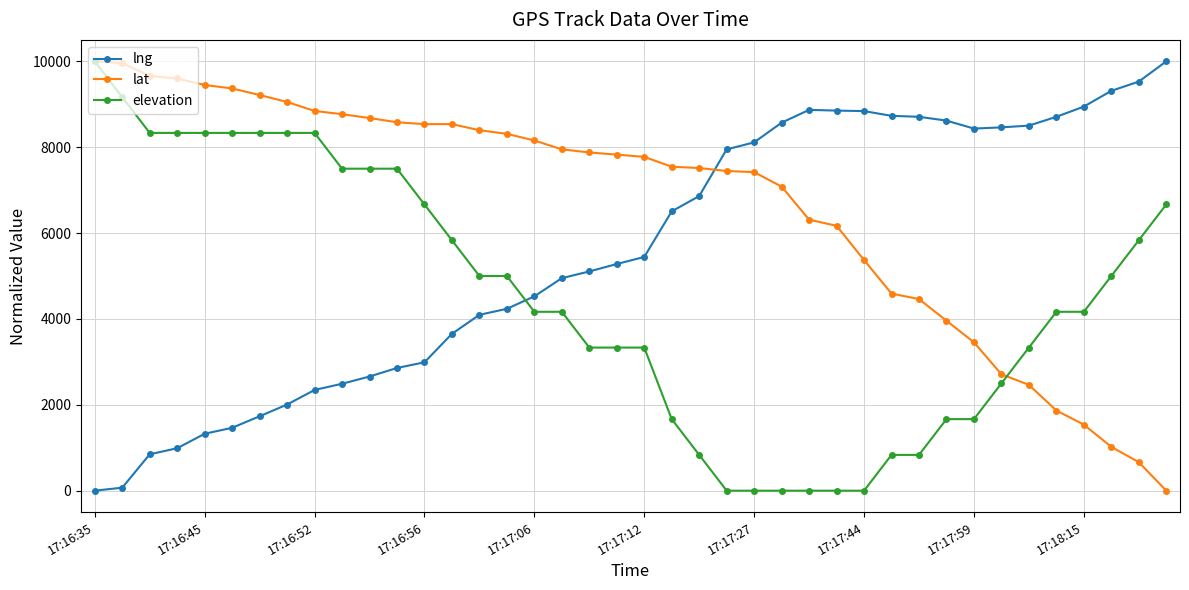

Rank the series by their average value, from highest to lowest.

lat, lng, elevation